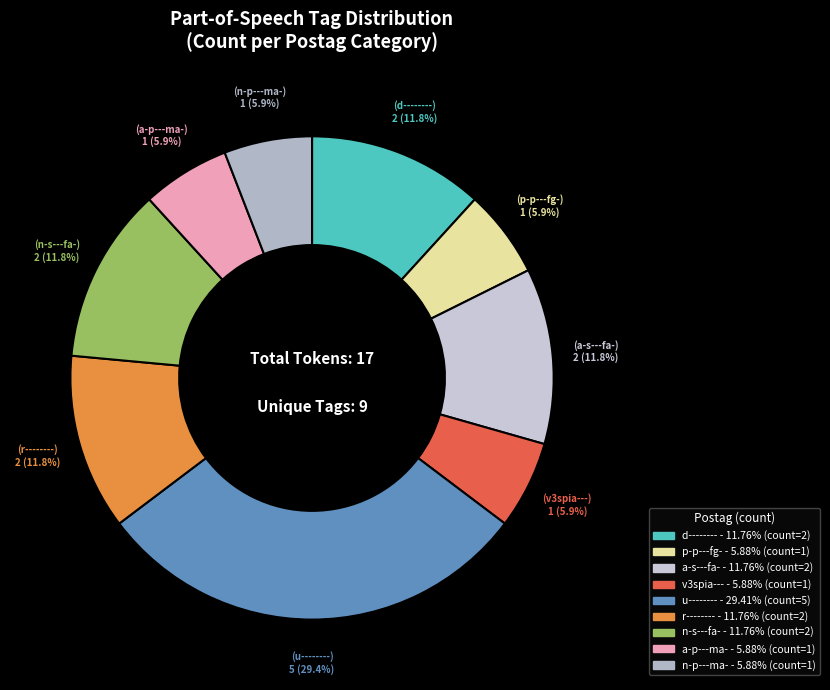

How many segments does this pie chart have?

9